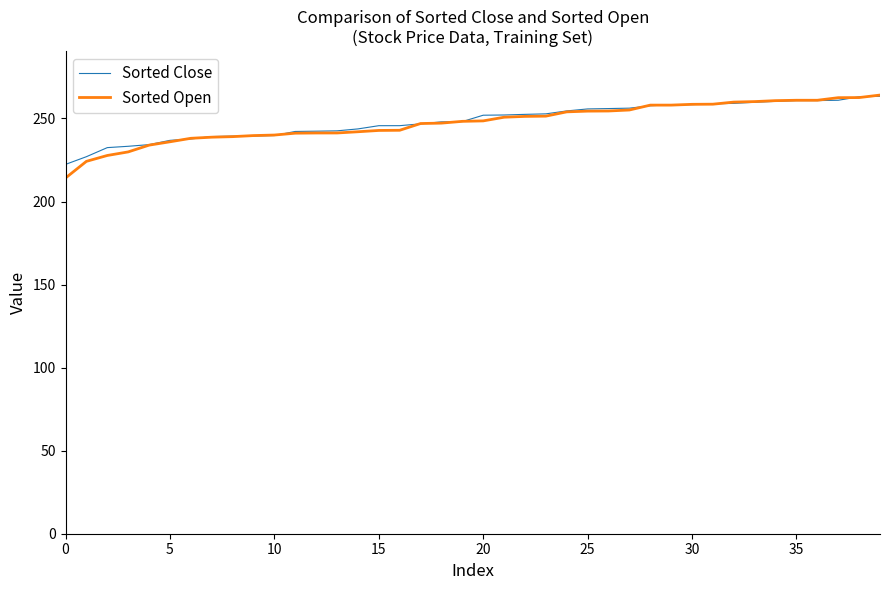

What is the smallest value displayed?

214.1